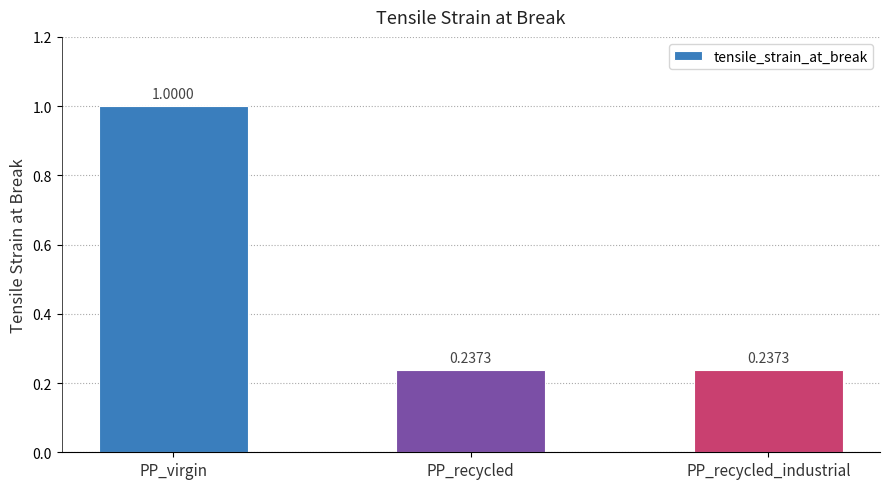

What is the change in value from PP_virgin to PP_recycled_industrial?

-0.8